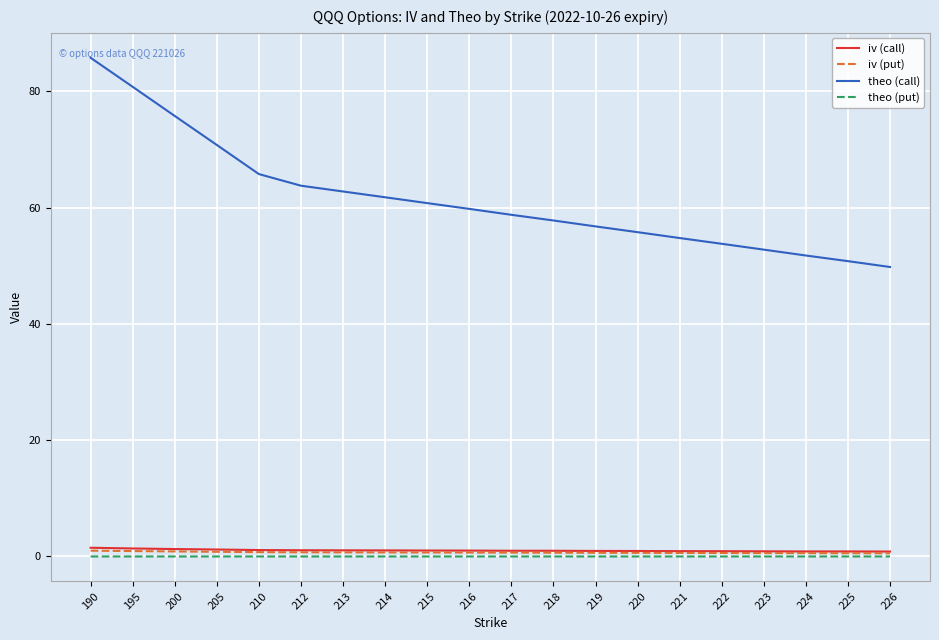

How many series are shown in this chart?

4